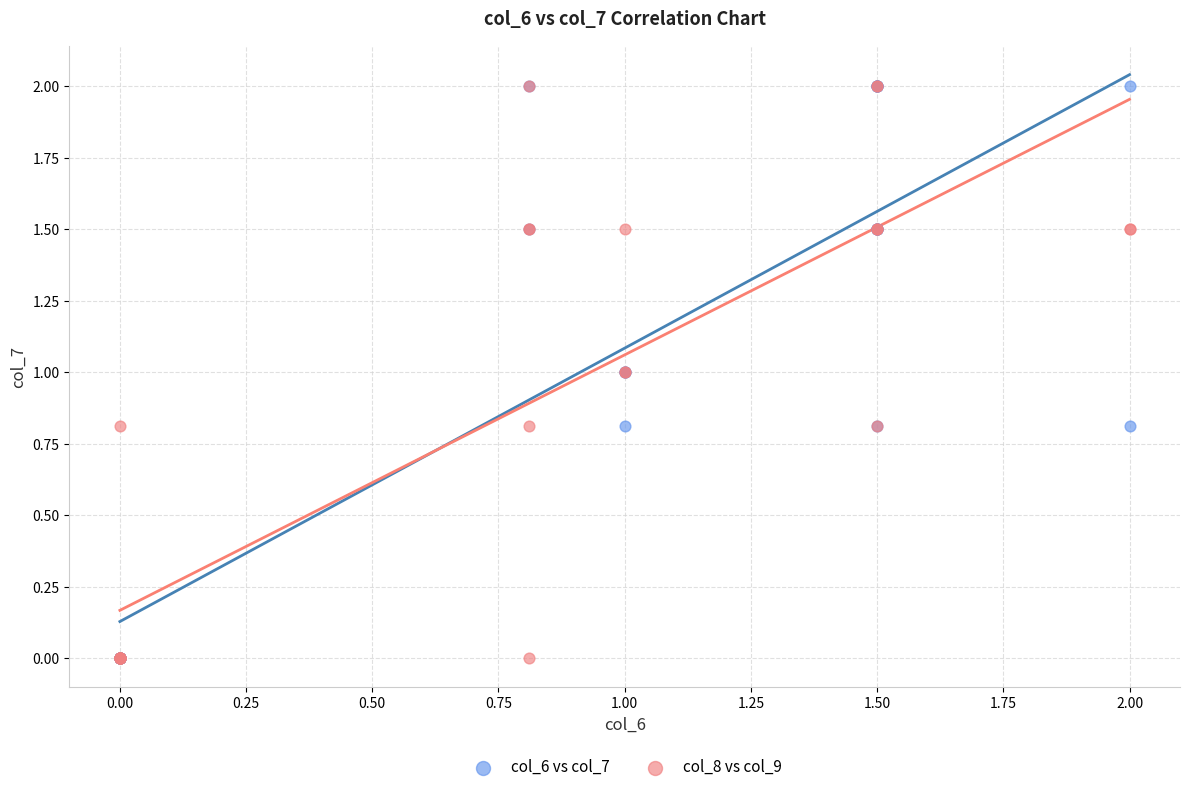

What are all the series names shown in the legend?

col_6 vs col_7, col_8 vs col_9